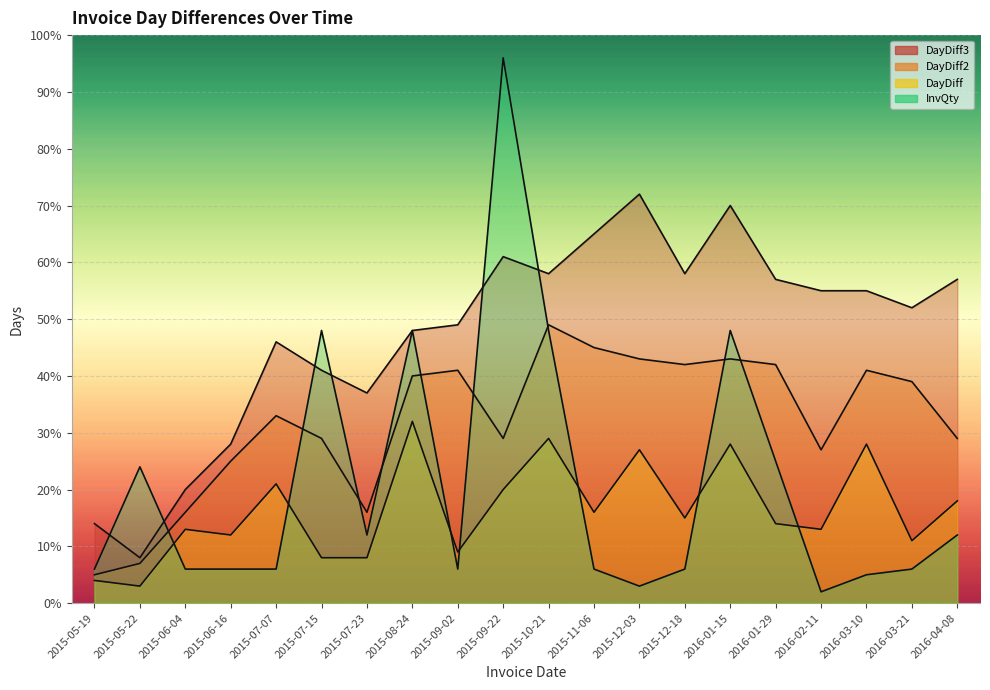

What is the sum of all DayDiff values?

329